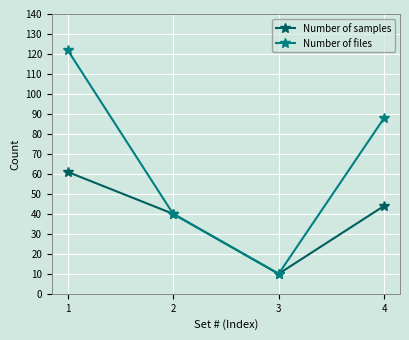

What is the approximate value of Number of samples at 2, to the nearest 5?

40